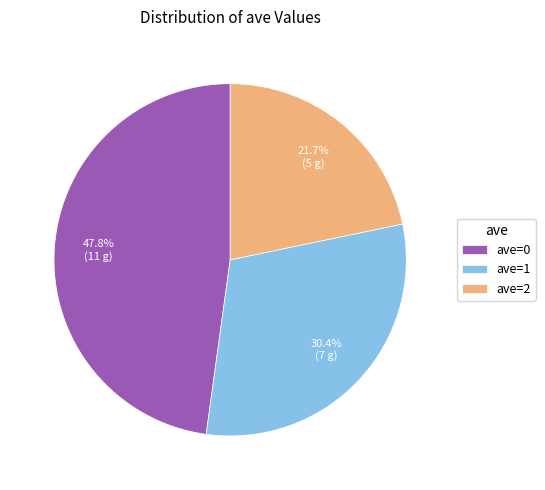

Rank the categories by value from lowest to highest.

ave=2, ave=1, ave=0